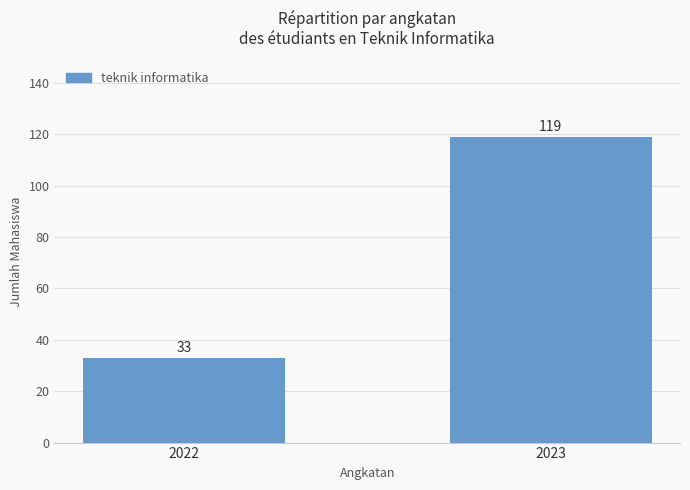

How many values are below 119?

1